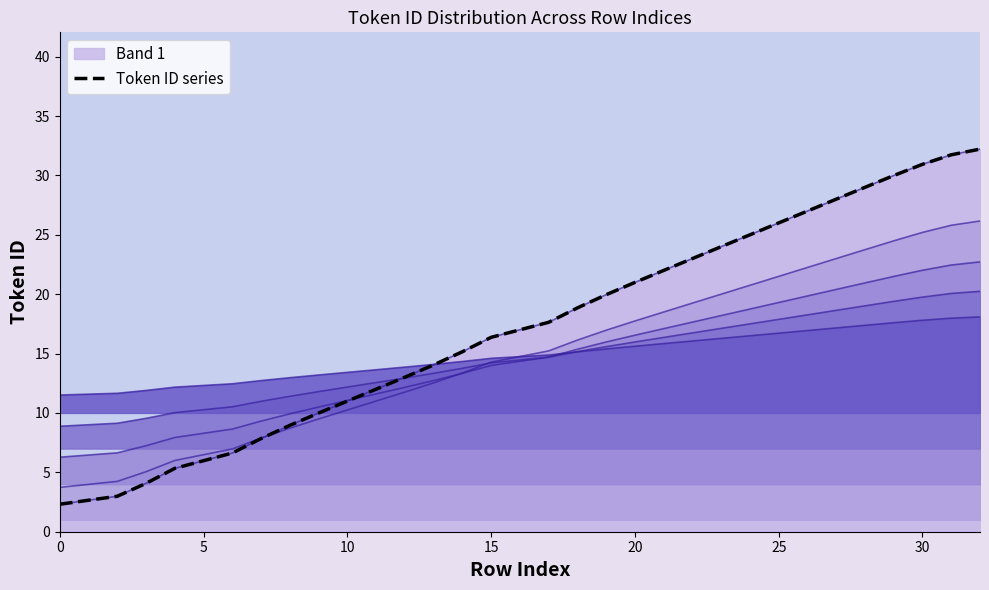

The chart shows a value of 11.0 at 10. True or false?

True